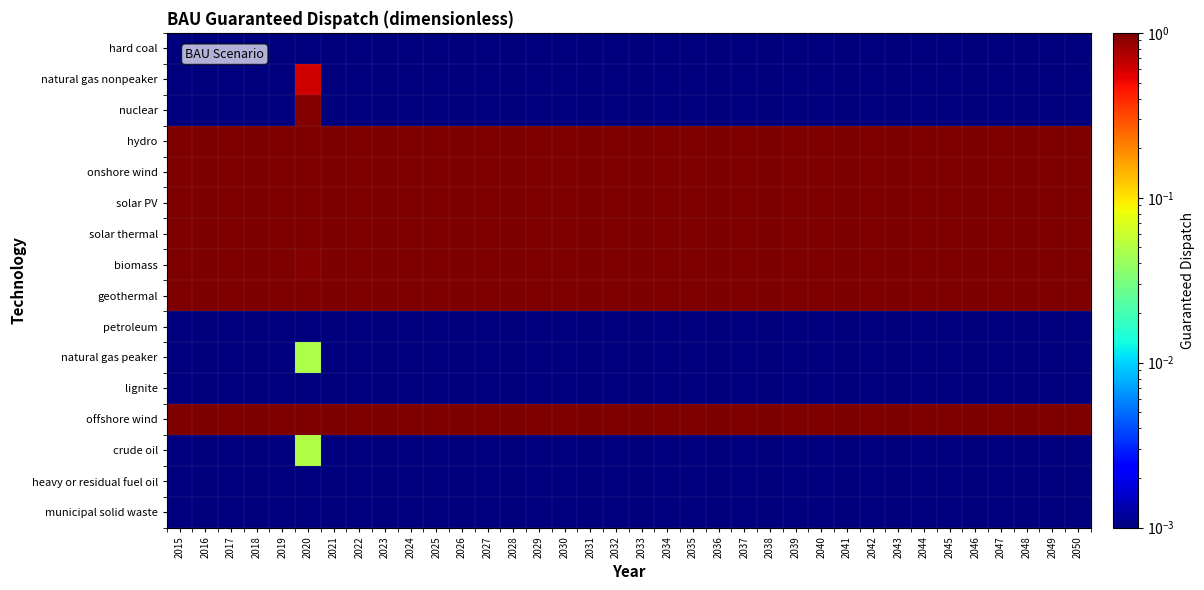

Reading left to right, extract all data points from this chart.

hard coal: 2015=0.0	2016=0.0	2017=0.0	2018=0.0	2019=0.0	2020=0.0	2021=0.0	2022=0.0	2023=0.0	2024=0.0	2025=0.0	2026=0.0	2027=0.0	2028=0.0	2029=0.0	2030=0.0	2031=0.0	2032=0.0	2033=0.0	2034=0.0	2035=0.0	2036=0.0	2037=0.0	2038=0.0	2039=0.0	2040=0.0	2041=0.0	2042=0.0	2043=0.0	2044=0.0	2045=0.0	2046=0.0	2047=0.0	2048=0.0	2049=0.0	2050=0.0
natural gas nonpeaker: 2015=0.0	2016=0.0	2017=0.0	2018=0.0	2019=0.0	2020=0.6	2021=0.0	2022=0.0	2023=0.0	2024=0.0	2025=0.0	2026=0.0	2027=0.0	2028=0.0	2029=0.0	2030=0.0	2031=0.0	2032=0.0	2033=0.0	2034=0.0	2035=0.0	2036=0.0	2037=0.0	2038=0.0	2039=0.0	2040=0.0	2041=0.0	2042=0.0	2043=0.0	2044=0.0	2045=0.0	2046=0.0	2047=0.0	2048=0.0	2049=0.0	2050=0.0
nuclear: 2015=0.0	2016=0.0	2017=0.0	2018=0.0	2019=0.0	2020=1.0	2021=0.0	2022=0.0	2023=0.0	2024=0.0	2025=0.0	2026=0.0	2027=0.0	2028=0.0	2029=0.0	2030=0.0	2031=0.0	2032=0.0	2033=0.0	2034=0.0	2035=0.0	2036=0.0	2037=0.0	2038=0.0	2039=0.0	2040=0.0	2041=0.0	2042=0.0	2043=0.0	2044=0.0	2045=0.0	2046=0.0	2047=0.0	2048=0.0	2049=0.0	2050=0.0
hydro: 2015=1.0	2016=1.0	2017=1.0	2018=1.0	2019=1.0	2020=1.0	2021=1.0	2022=1.0	2023=1.0	2024=1.0	2025=1.0	2026=1.0	2027=1.0	2028=1.0	2029=1.0	2030=1.0	2031=1.0	2032=1.0	2033=1.0	2034=1.0	2035=1.0	2036=1.0	2037=1.0	2038=1.0	2039=1.0	2040=1.0	2041=1.0	2042=1.0	2043=1.0	2044=1.0	2045=1.0	2046=1.0	2047=1.0	2048=1.0	2049=1.0	2050=1.0
onshore wind: 2015=1.0	2016=1.0	2017=1.0	2018=1.0	2019=1.0	2020=1.0	2021=1.0	2022=1.0	2023=1.0	2024=1.0	2025=1.0	2026=1.0	2027=1.0	2028=1.0	2029=1.0	2030=1.0	2031=1.0	2032=1.0	2033=1.0	2034=1.0	2035=1.0	2036=1.0	2037=1.0	2038=1.0	2039=1.0	2040=1.0	2041=1.0	2042=1.0	2043=1.0	2044=1.0	2045=1.0	2046=1.0	2047=1.0	2048=1.0	2049=1.0	2050=1.0
solar PV: 2015=1.0	2016=1.0	2017=1.0	2018=1.0	2019=1.0	2020=1.0	2021=1.0	2022=1.0	2023=1.0	2024=1.0	2025=1.0	2026=1.0	2027=1.0	2028=1.0	2029=1.0	2030=1.0	2031=1.0	2032=1.0	2033=1.0	2034=1.0	2035=1.0	2036=1.0	2037=1.0	2038=1.0	2039=1.0	2040=1.0	2041=1.0	2042=1.0	2043=1.0	2044=1.0	2045=1.0	2046=1.0	2047=1.0	2048=1.0	2049=1.0	2050=1.0
solar thermal: 2015=1.0	2016=1.0	2017=1.0	2018=1.0	2019=1.0	2020=1.0	2021=1.0	2022=1.0	2023=1.0	2024=1.0	2025=1.0	2026=1.0	2027=1.0	2028=1.0	2029=1.0	2030=1.0	2031=1.0	2032=1.0	2033=1.0	2034=1.0	2035=1.0	2036=1.0	2037=1.0	2038=1.0	2039=1.0	2040=1.0	2041=1.0	2042=1.0	2043=1.0	2044=1.0	2045=1.0	2046=1.0	2047=1.0	2048=1.0	2049=1.0	2050=1.0
biomass: 2015=1.0	2016=1.0	2017=1.0	2018=1.0	2019=1.0	2020=1.0	2021=1.0	2022=1.0	2023=1.0	2024=1.0	2025=1.0	2026=1.0	2027=1.0	2028=1.0	2029=1.0	2030=1.0	2031=1.0	2032=1.0	2033=1.0	2034=1.0	2035=1.0	2036=1.0	2037=1.0	2038=1.0	2039=1.0	2040=1.0	2041=1.0	2042=1.0	2043=1.0	2044=1.0	2045=1.0	2046=1.0	2047=1.0	2048=1.0	2049=1.0	2050=1.0
geothermal: 2015=1.0	2016=1.0	2017=1.0	2018=1.0	2019=1.0	2020=1.0	2021=1.0	2022=1.0	2023=1.0	2024=1.0	2025=1.0	2026=1.0	2027=1.0	2028=1.0	2029=1.0	2030=1.0	2031=1.0	2032=1.0	2033=1.0	2034=1.0	2035=1.0	2036=1.0	2037=1.0	2038=1.0	2039=1.0	2040=1.0	2041=1.0	2042=1.0	2043=1.0	2044=1.0	2045=1.0	2046=1.0	2047=1.0	2048=1.0	2049=1.0	2050=1.0
petroleum: 2015=0.0	2016=0.0	2017=0.0	2018=0.0	2019=0.0	2020=0.0	2021=0.0	2022=0.0	2023=0.0	2024=0.0	2025=0.0	2026=0.0	2027=0.0	2028=0.0	2029=0.0	2030=0.0	2031=0.0	2032=0.0	2033=0.0	2034=0.0	2035=0.0	2036=0.0	2037=0.0	2038=0.0	2039=0.0	2040=0.0	2041=0.0	2042=0.0	2043=0.0	2044=0.0	2045=0.0	2046=0.0	2047=0.0	2048=0.0	2049=0.0	2050=0.0
natural gas peaker: 2015=0.0	2016=0.0	2017=0.0	2018=0.0	2019=0.0	2020=0.0	2021=0.0	2022=0.0	2023=0.0	2024=0.0	2025=0.0	2026=0.0	2027=0.0	2028=0.0	2029=0.0	2030=0.0	2031=0.0	2032=0.0	2033=0.0	2034=0.0	2035=0.0	2036=0.0	2037=0.0	2038=0.0	2039=0.0	2040=0.0	2041=0.0	2042=0.0	2043=0.0	2044=0.0	2045=0.0	2046=0.0	2047=0.0	2048=0.0	2049=0.0	2050=0.0
lignite: 2015=0.0	2016=0.0	2017=0.0	2018=0.0	2019=0.0	2020=0.0	2021=0.0	2022=0.0	2023=0.0	2024=0.0	2025=0.0	2026=0.0	2027=0.0	2028=0.0	2029=0.0	2030=0.0	2031=0.0	2032=0.0	2033=0.0	2034=0.0	2035=0.0	2036=0.0	2037=0.0	2038=0.0	2039=0.0	2040=0.0	2041=0.0	2042=0.0	2043=0.0	2044=0.0	2045=0.0	2046=0.0	2047=0.0	2048=0.0	2049=0.0	2050=0.0
offshore wind: 2015=1.0	2016=1.0	2017=1.0	2018=1.0	2019=1.0	2020=1.0	2021=1.0	2022=1.0	2023=1.0	2024=1.0	2025=1.0	2026=1.0	2027=1.0	2028=1.0	2029=1.0	2030=1.0	2031=1.0	2032=1.0	2033=1.0	2034=1.0	2035=1.0	2036=1.0	2037=1.0	2038=1.0	2039=1.0	2040=1.0	2041=1.0	2042=1.0	2043=1.0	2044=1.0	2045=1.0	2046=1.0	2047=1.0	2048=1.0	2049=1.0	2050=1.0
crude oil: 2015=0.0	2016=0.0	2017=0.0	2018=0.0	2019=0.0	2020=0.0	2021=0.0	2022=0.0	2023=0.0	2024=0.0	2025=0.0	2026=0.0	2027=0.0	2028=0.0	2029=0.0	2030=0.0	2031=0.0	2032=0.0	2033=0.0	2034=0.0	2035=0.0	2036=0.0	2037=0.0	2038=0.0	2039=0.0	2040=0.0	2041=0.0	2042=0.0	2043=0.0	2044=0.0	2045=0.0	2046=0.0	2047=0.0	2048=0.0	2049=0.0	2050=0.0
heavy or residual fuel oil: 2015=0.0	2016=0.0	2017=0.0	2018=0.0	2019=0.0	2020=0.0	2021=0.0	2022=0.0	2023=0.0	2024=0.0	2025=0.0	2026=0.0	2027=0.0	2028=0.0	2029=0.0	2030=0.0	2031=0.0	2032=0.0	2033=0.0	2034=0.0	2035=0.0	2036=0.0	2037=0.0	2038=0.0	2039=0.0	2040=0.0	2041=0.0	2042=0.0	2043=0.0	2044=0.0	2045=0.0	2046=0.0	2047=0.0	2048=0.0	2049=0.0	2050=0.0
municipal solid waste: 2015=0.0	2016=0.0	2017=0.0	2018=0.0	2019=0.0	2020=0.0	2021=0.0	2022=0.0	2023=0.0	2024=0.0	2025=0.0	2026=0.0	2027=0.0	2028=0.0	2029=0.0	2030=0.0	2031=0.0	2032=0.0	2033=0.0	2034=0.0	2035=0.0	2036=0.0	2037=0.0	2038=0.0	2039=0.0	2040=0.0	2041=0.0	2042=0.0	2043=0.0	2044=0.0	2045=0.0	2046=0.0	2047=0.0	2048=0.0	2049=0.0	2050=0.0